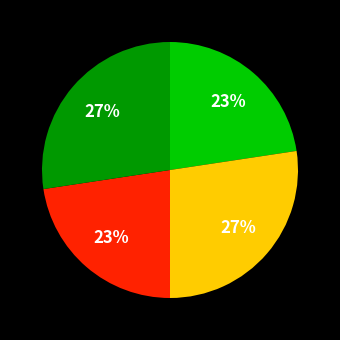

Does any single category account for the majority?

No